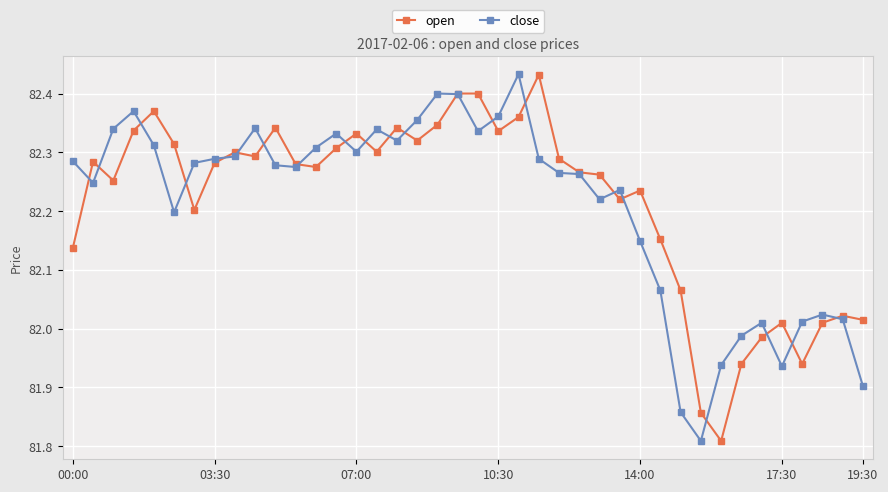

At how many categories does at least one series exceed 82?

37